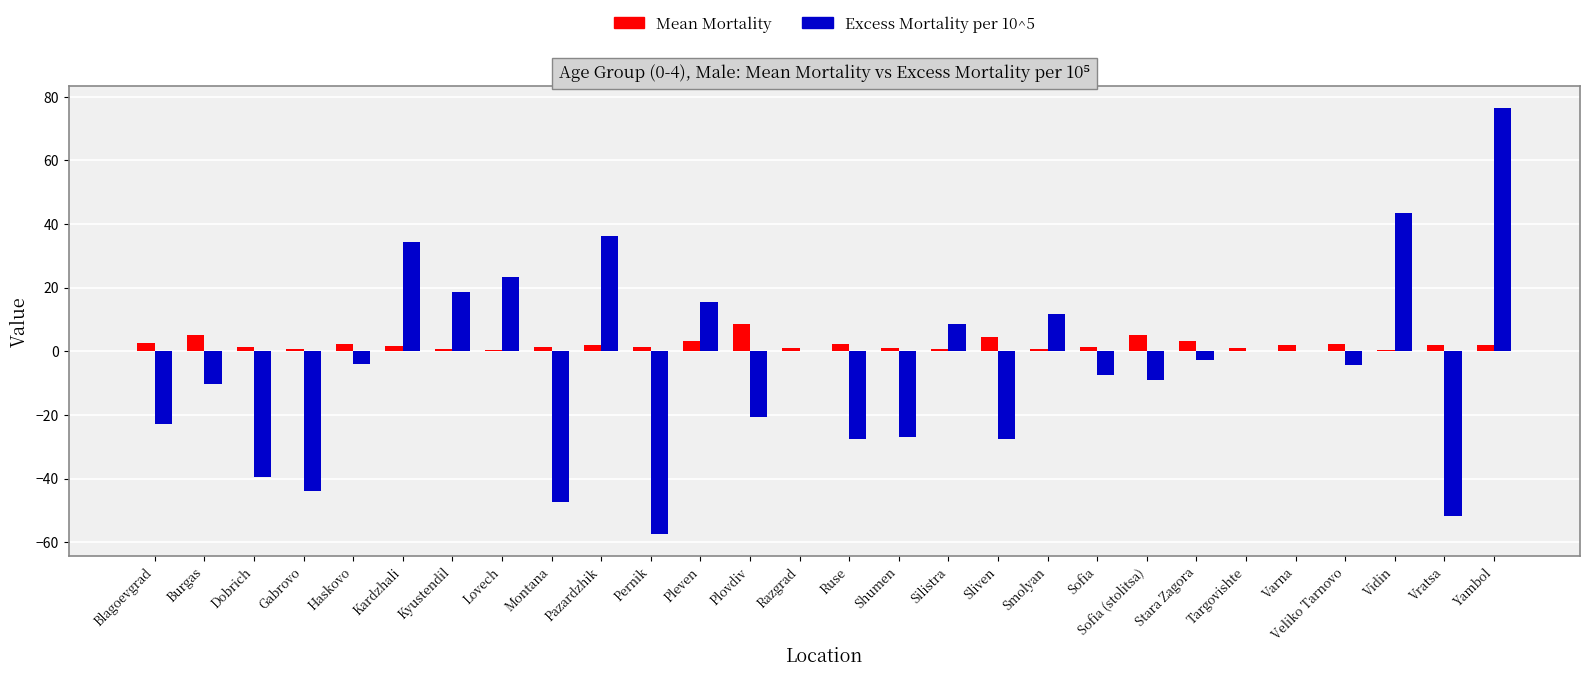

Which category has the highest value across all series?

Yambol